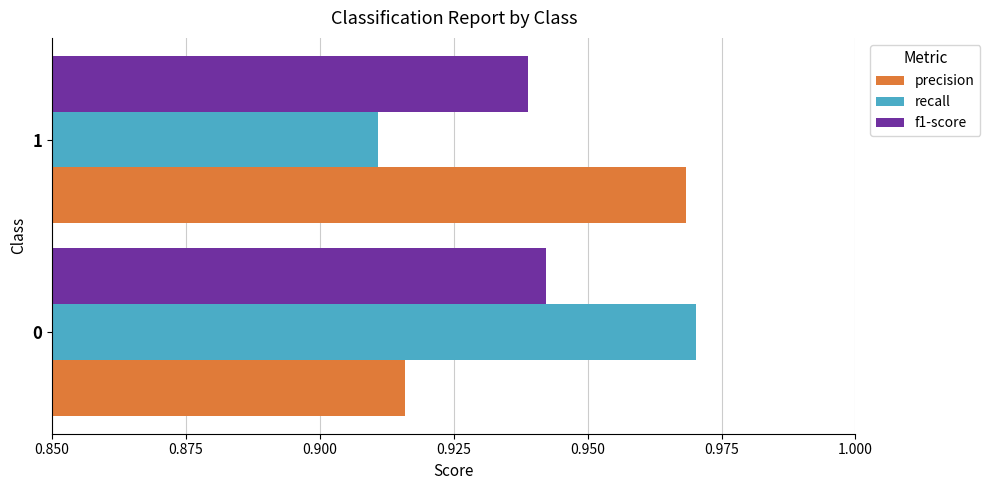

Is it true that recall equals 0.7 at 0?

False